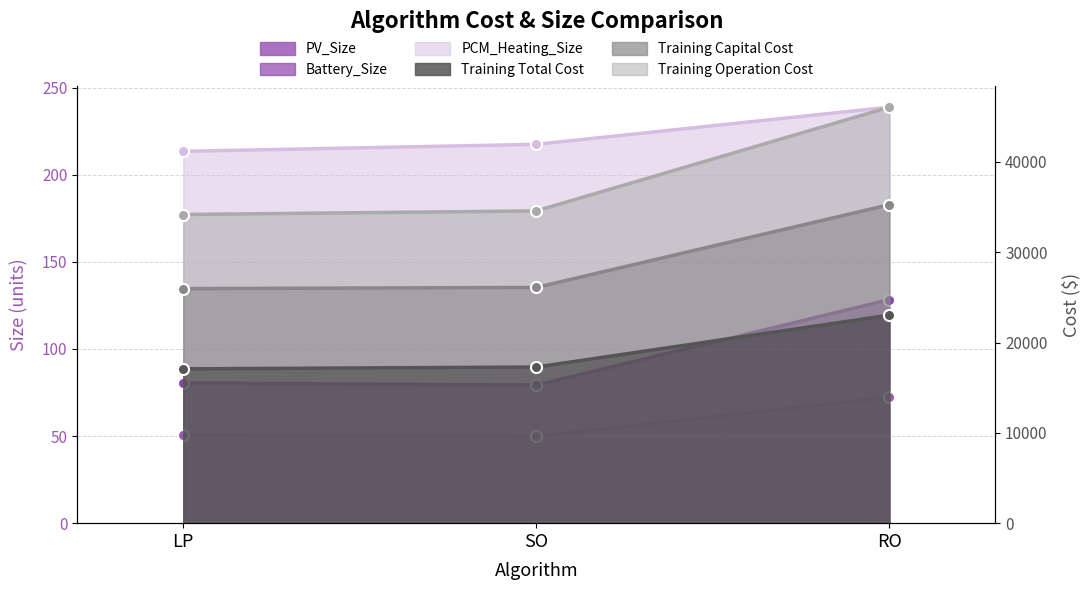

How many values in the Battery_Size series are below 80?

1